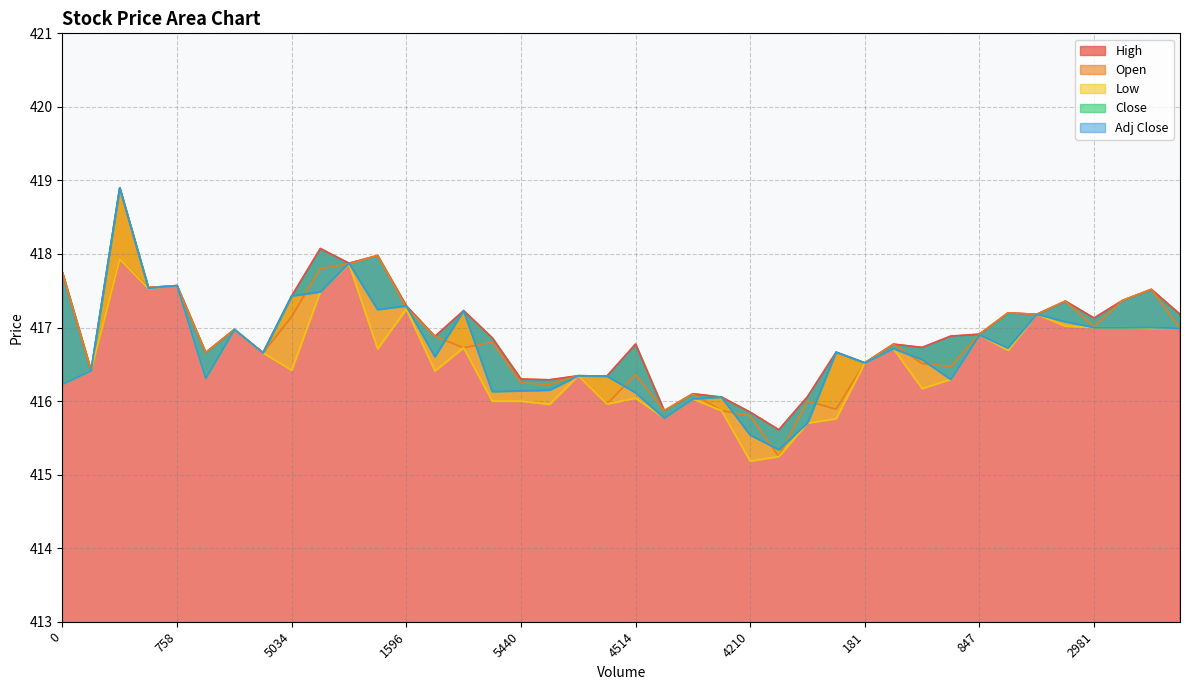

True or false: Low and Open cross at least once.

False